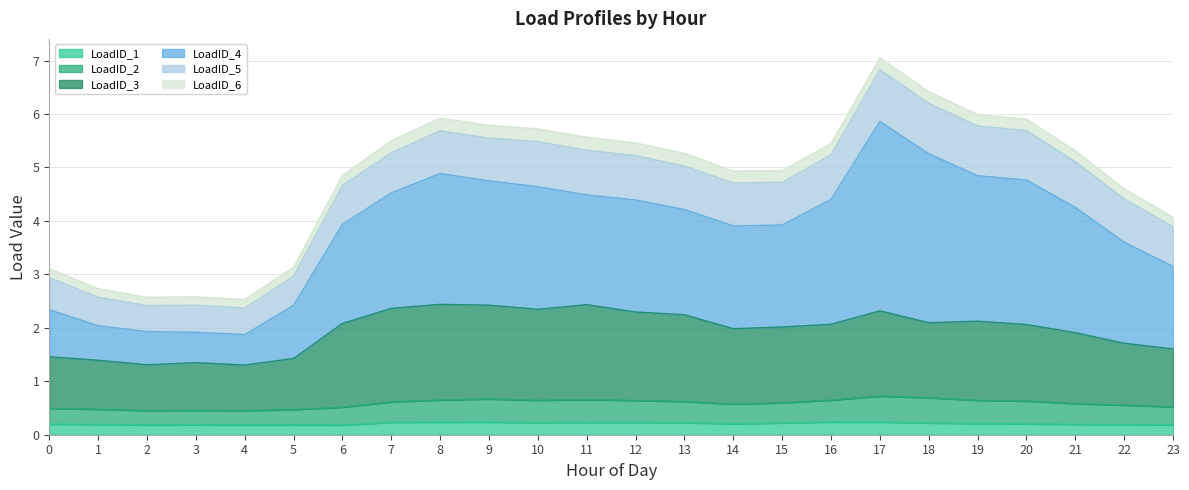

What is the difference between the highest and lowest values at 23?

3.7